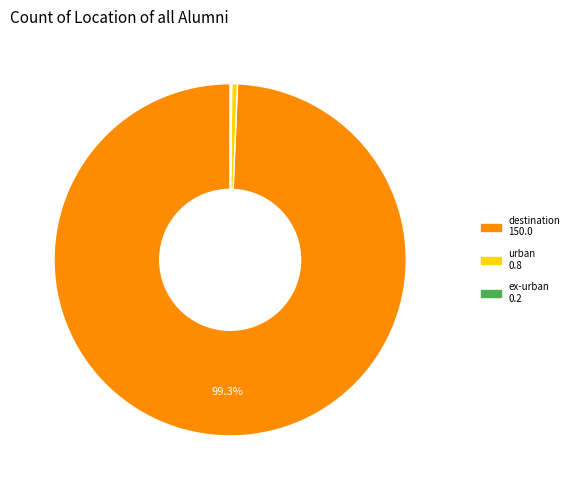

Which slice is the largest?

destination